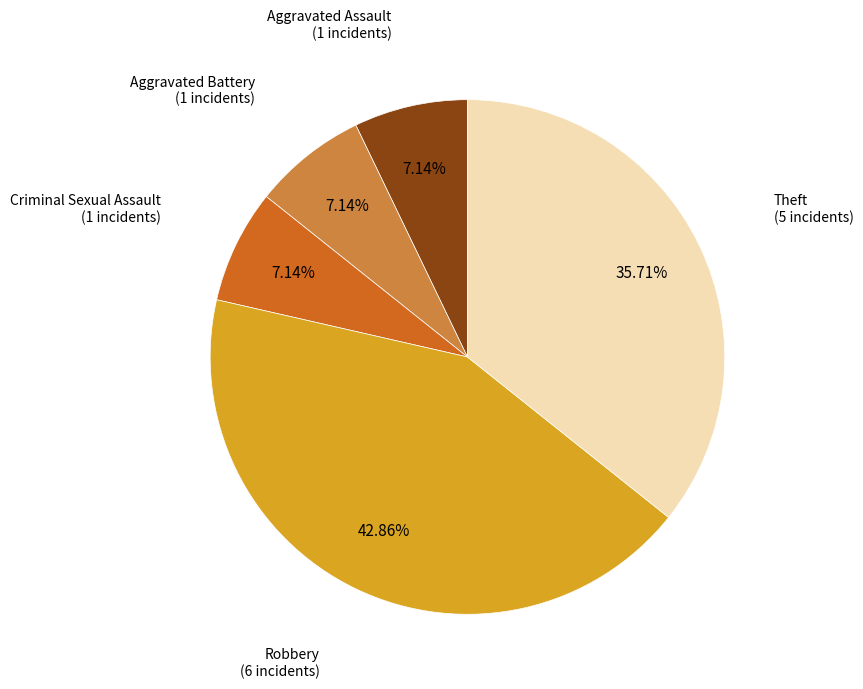

Is there any slice that represents more than half of the pie?

No